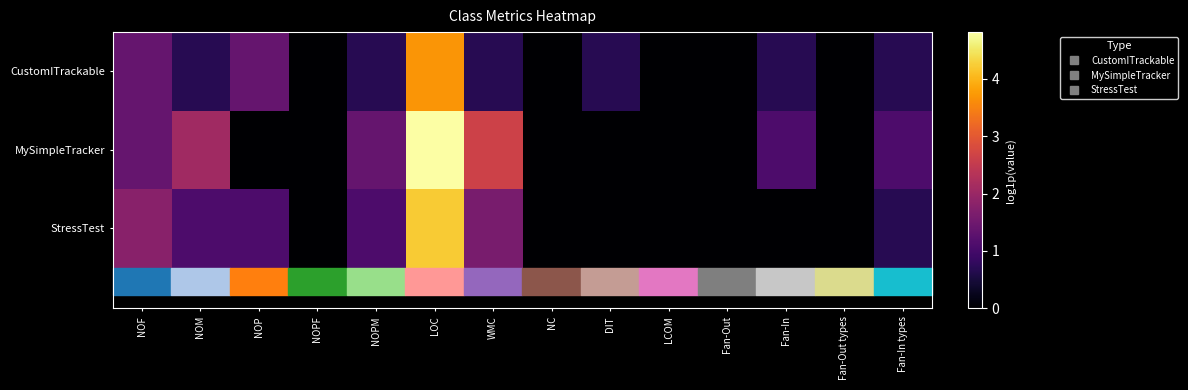

Reading left to right, transcribe all the data shown in this chart.

CustomITrackable: NOF=1.4	NOM=0.7	NOP=1.4	NOPF=0.0	NOPM=0.7	LOC=3.7	WMC=0.7	NC=0.0	DIT=0.7	LCOM=0.0	Fan-Out=0.0	Fan-In=0.7	Fan-Out types=0.0	Fan-In types=0.7
MySimpleTracker: NOF=1.4	NOM=2.1	NOP=0.0	NOPF=0.0	NOPM=1.4	LOC=4.8	WMC=2.6	NC=0.0	DIT=0.0	LCOM=0.0	Fan-Out=0.0	Fan-In=1.1	Fan-Out types=0.0	Fan-In types=1.1
StressTest: NOF=1.8	NOM=1.1	NOP=1.1	NOPF=0.0	NOPM=1.1	LOC=4.2	WMC=1.6	NC=0.0	DIT=0.0	LCOM=0.0	Fan-Out=0.0	Fan-In=0.0	Fan-Out types=0.0	Fan-In types=0.7